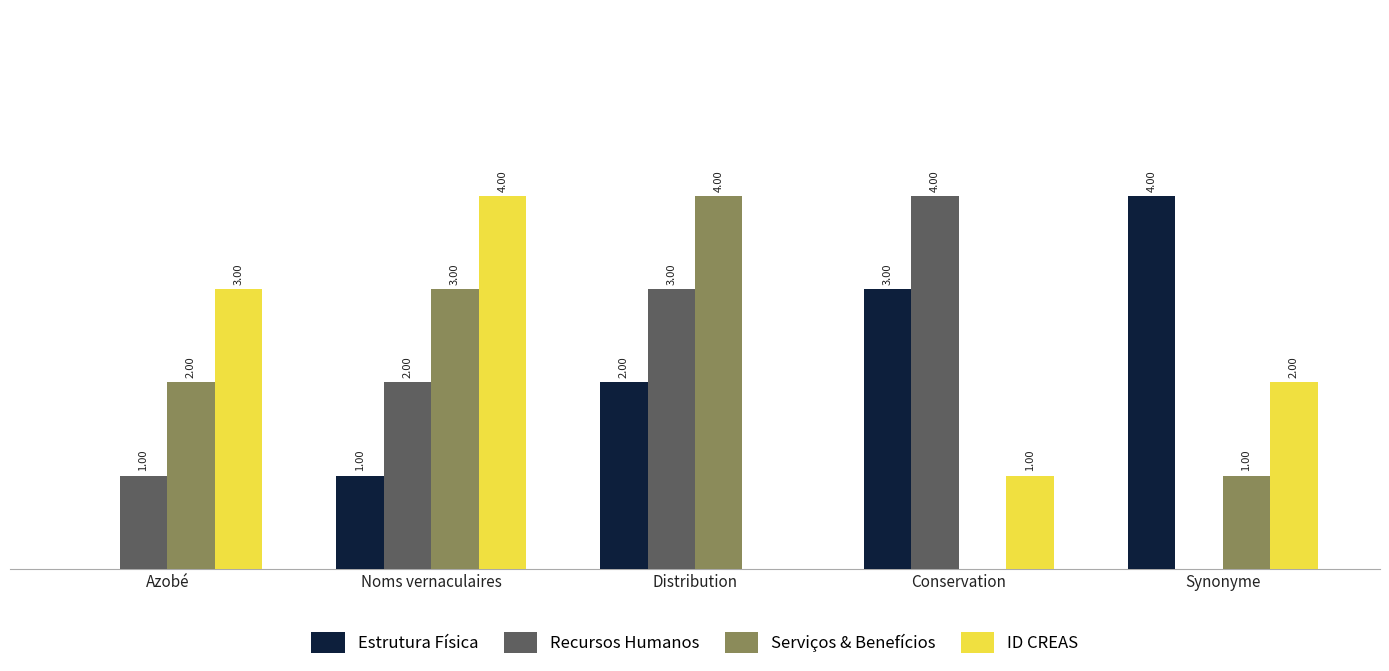

Which series changed the most between Azobé and Distribution?

ID CREAS